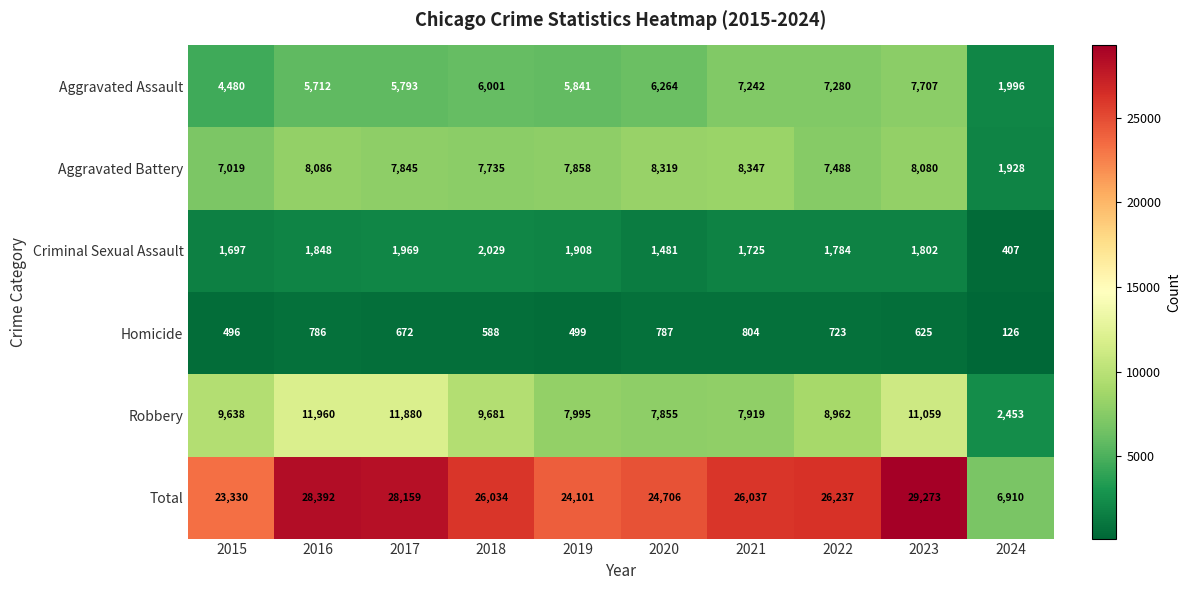

The value of Aggravated Battery at 2023 is 12886. True or false?

False